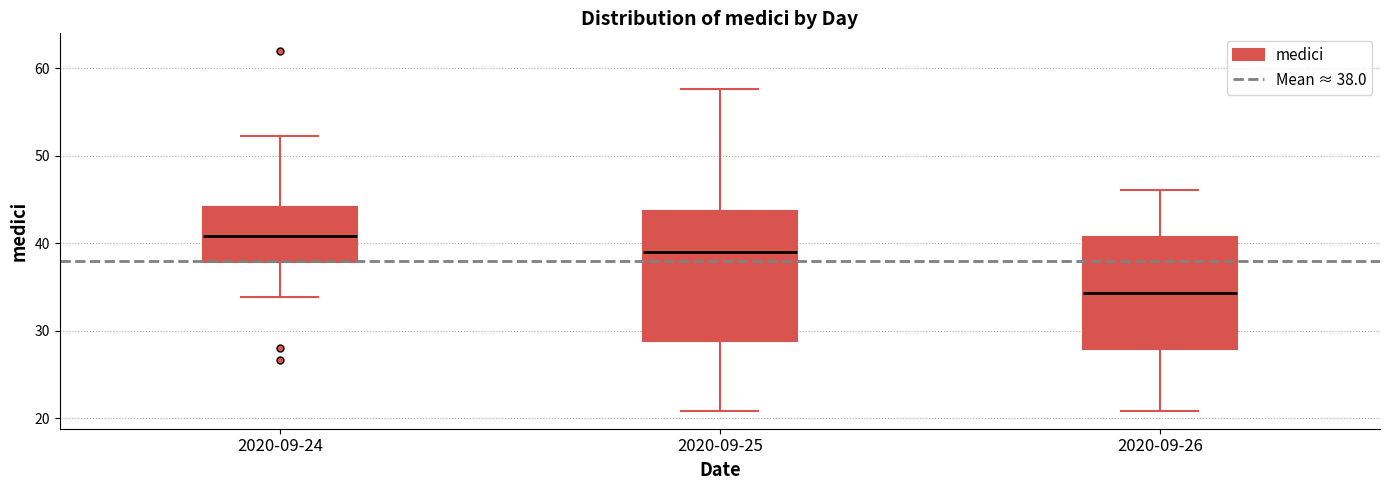

Reading left to right, transcribe this box plot: for each box, give where its median line is, the range the box spans, and where its two whiskers end, as read against the y-axis. The values are not printed on the chart, so give them approximately, as read against the axis.

2020-09-24: median 41, box 38 to 44, whiskers 34 to 52
2020-09-25: median 39, box 29 to 44, whiskers 21 to 58
2020-09-26: median 34, box 28 to 41, whiskers 21 to 46